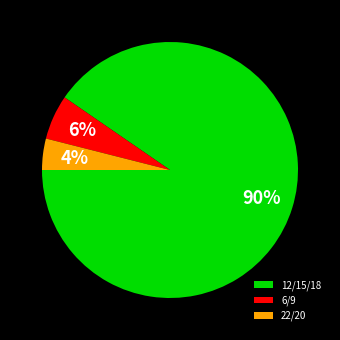

To the nearest percent, what percentage of the pie is 12/15/18?

90%